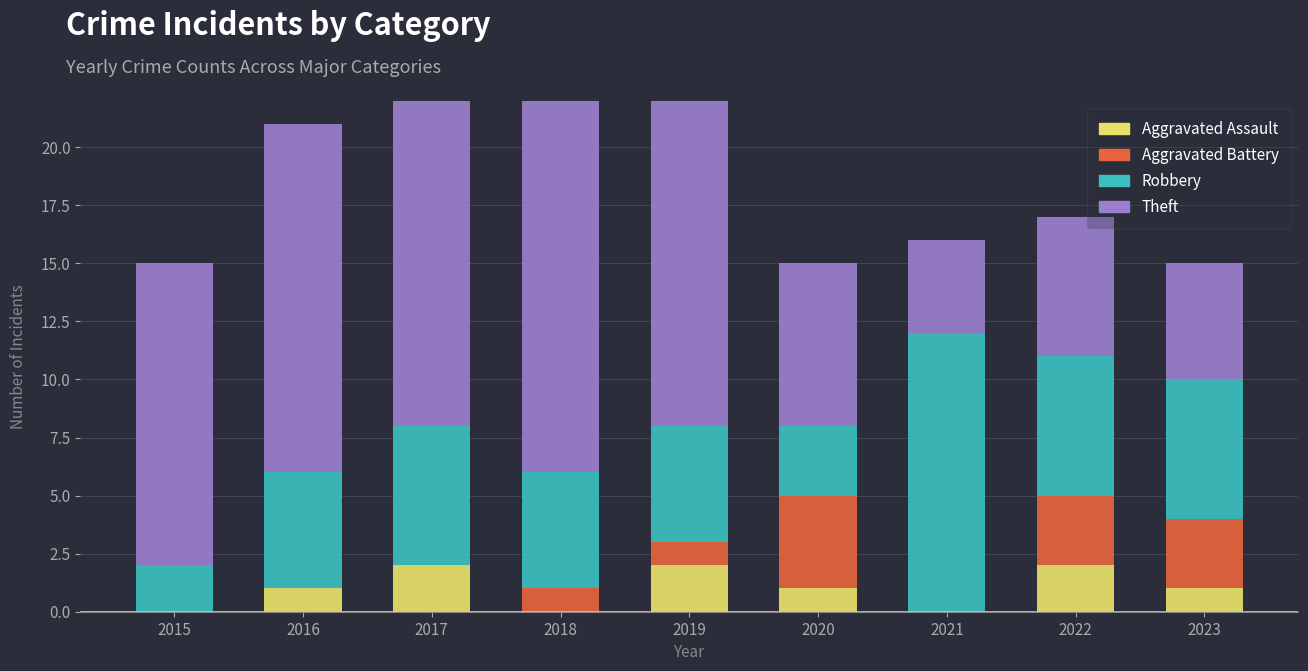

What is the total value across all series at 2023?

15